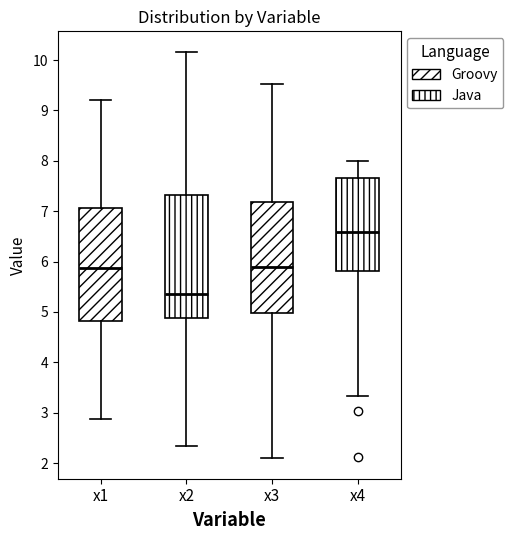

Which box has the lowest median line?

x2